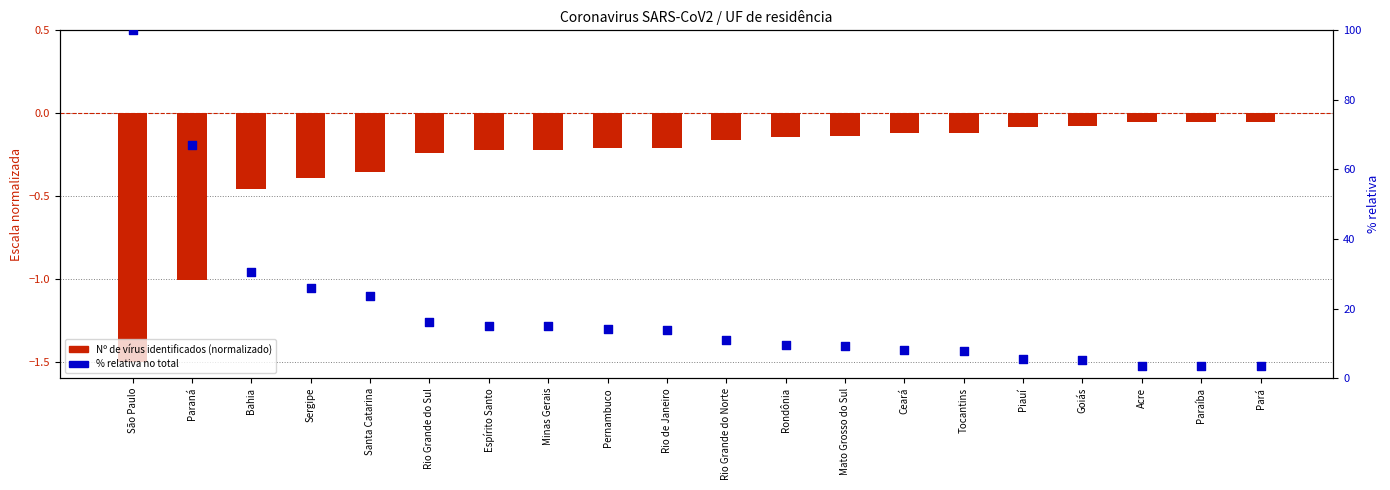

Which series has the largest total across all categories?

% relativa no total